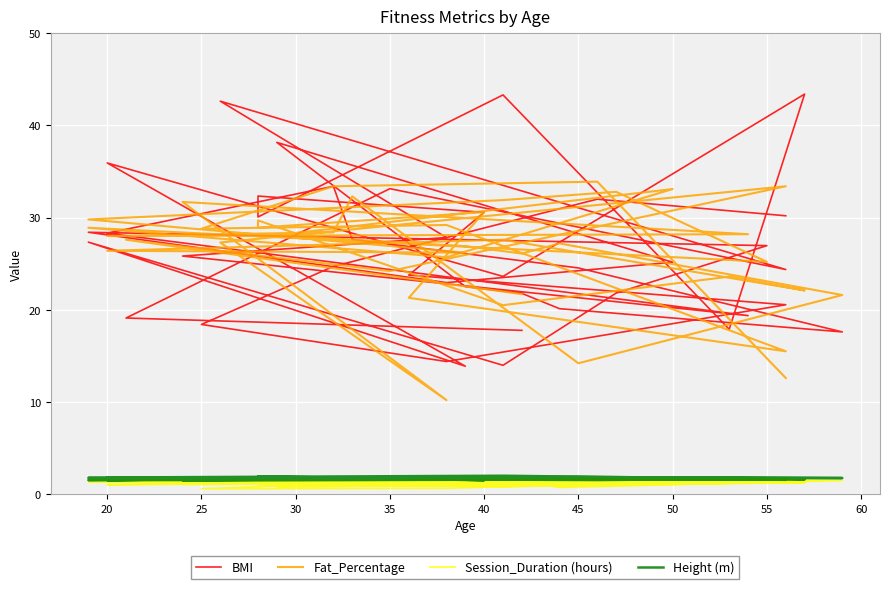

List the series in order of their peak value, highest first.

BMI, Fat_Percentage, Height (m), Session_Duration (hours)